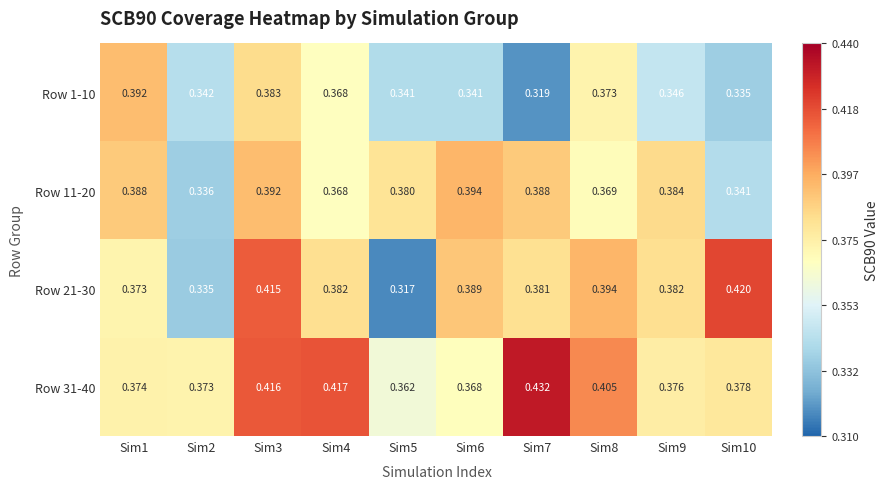

At which category does the chart reach its peak across all series?

Sim7